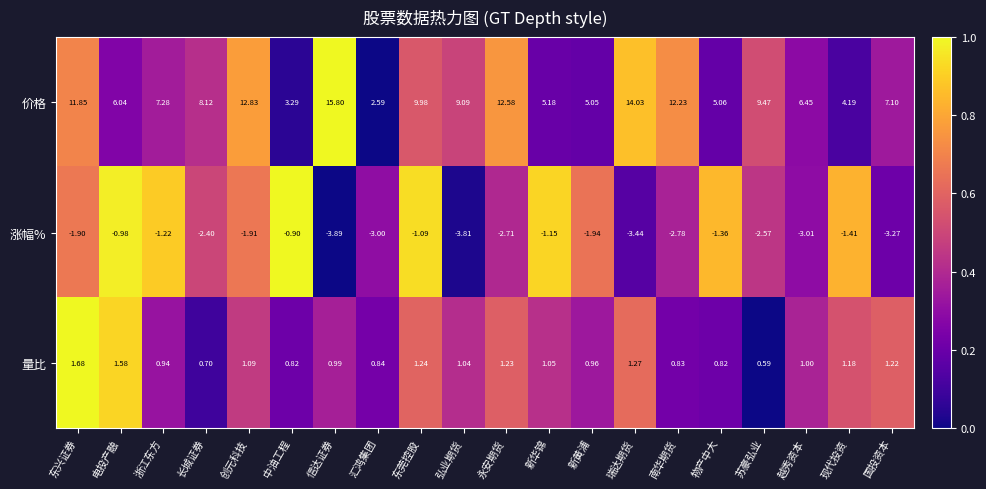

Which series has the widest spread of values?

价格